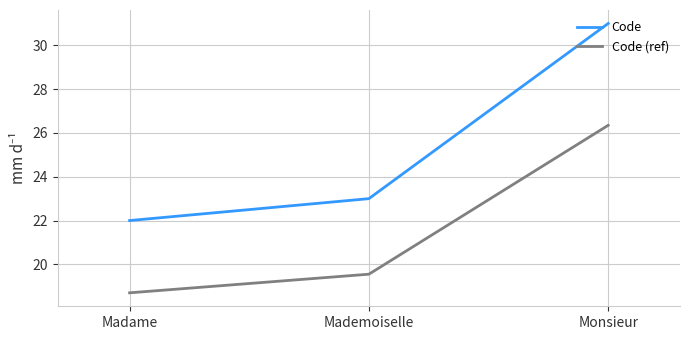

Is the value of Code (ref) at Madame greater than the value of Code at Mademoiselle?

No